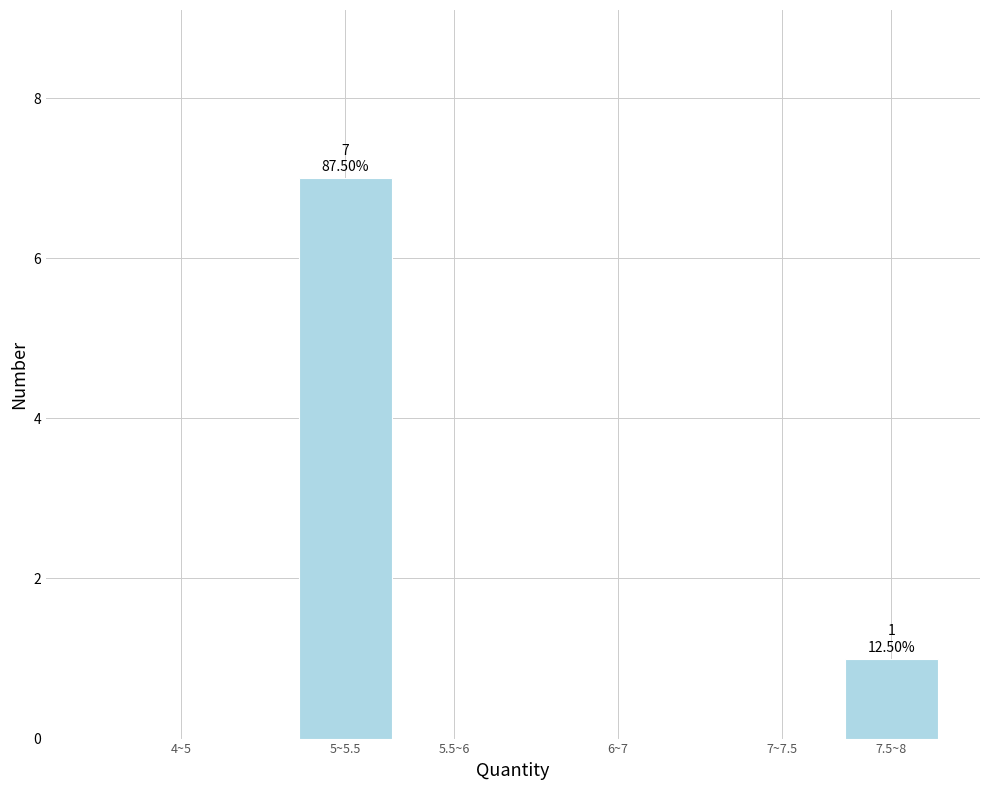

Reading right to left, list all the values displayed in this chart.

7.5~8=1	7~7.5=0	6~7=0	5.5~6=0	5~5.5=7	4~5=0